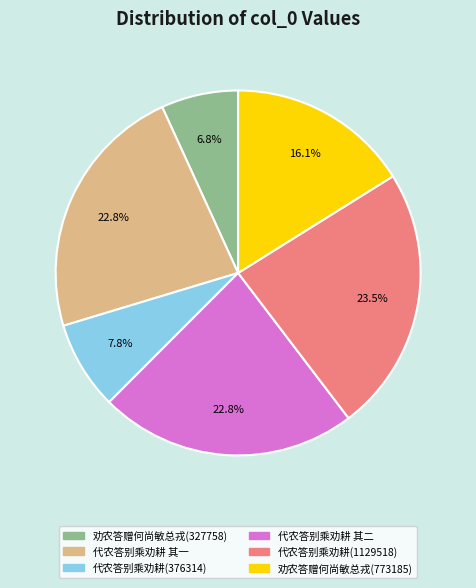

To the nearest percent, what is the average slice percentage?

17%